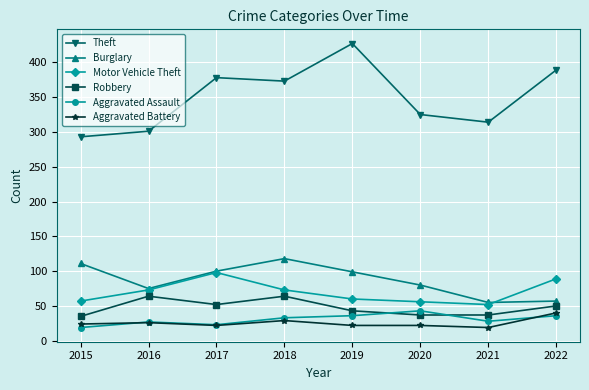

Read the Motor Vehicle Theft value at 2021.

52